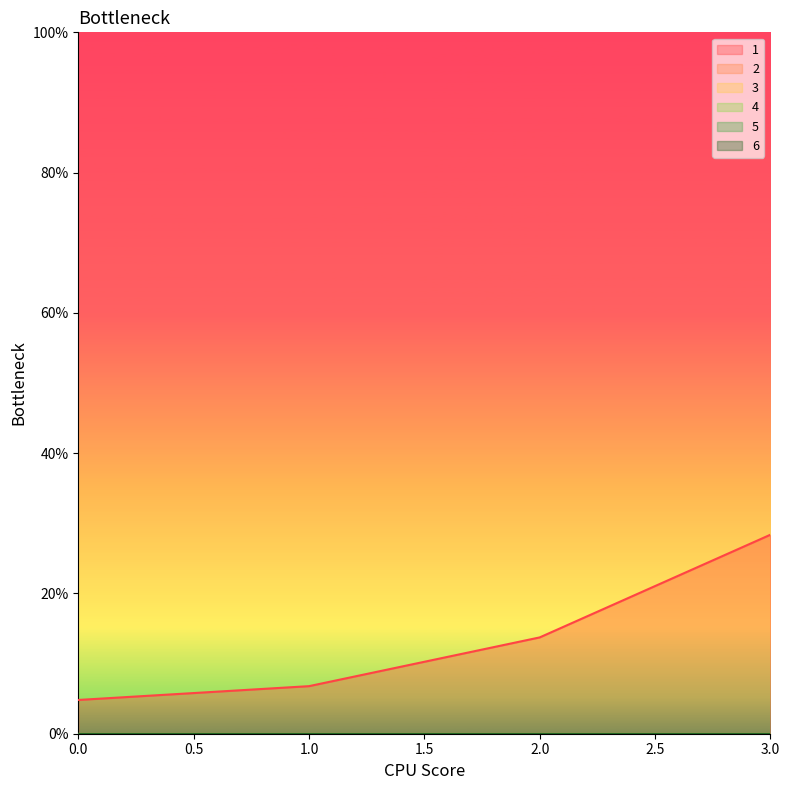

At 0, list the series in order from smallest to largest.

2, 3, 4, 5, 6, 1